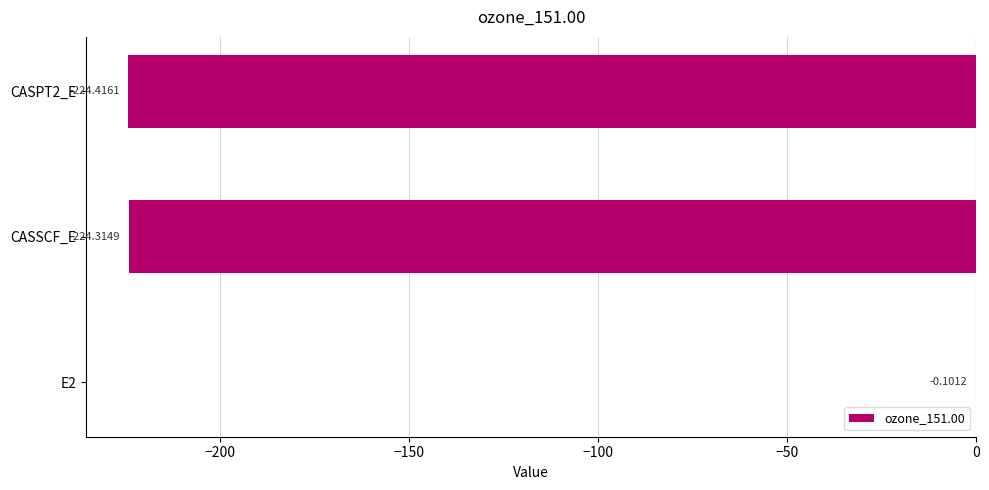

Are the bars grouped side by side (vs. stacked)?

No